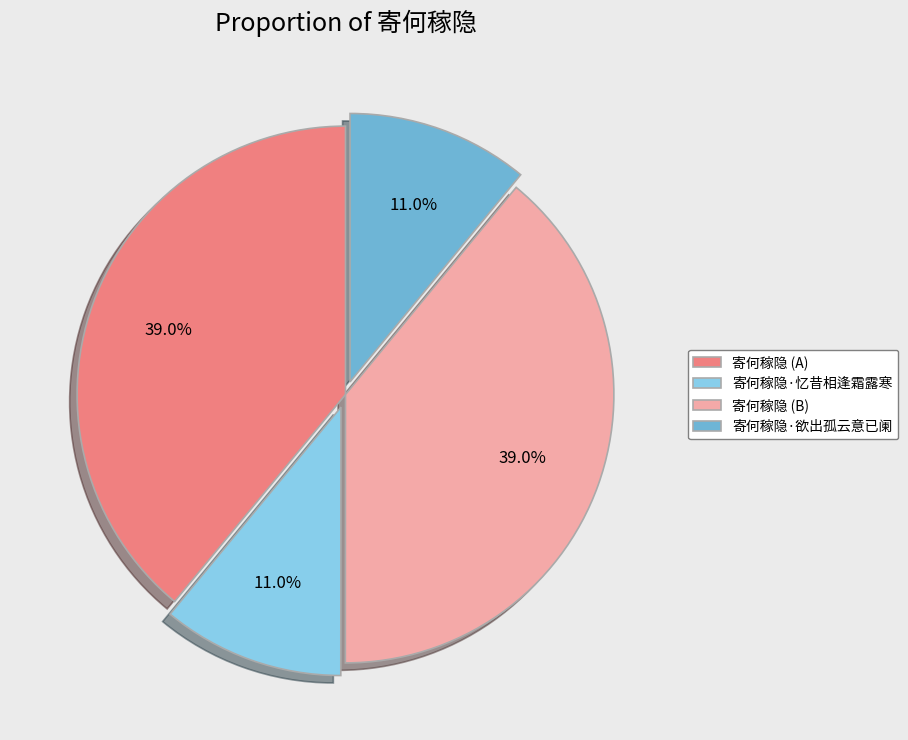

What is the ratio of the value at 寄何稼隐·忆昔相逢霜露寒 to the value at 寄何稼隐 (A)?

0.3